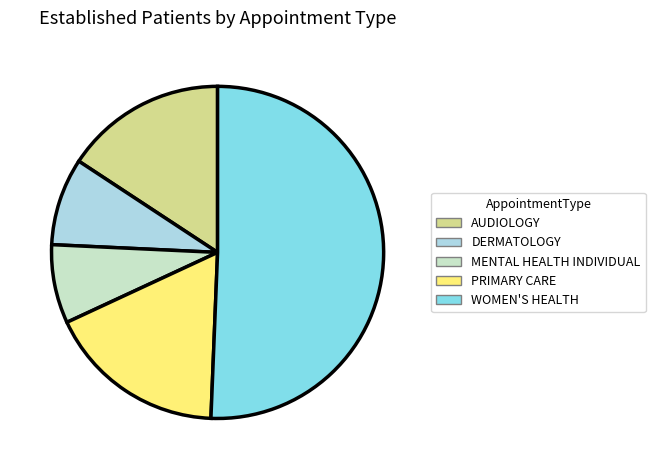

Is the sum of PRIMARY CARE and MENTAL HEALTH INDIVIDUAL greater than half?

No